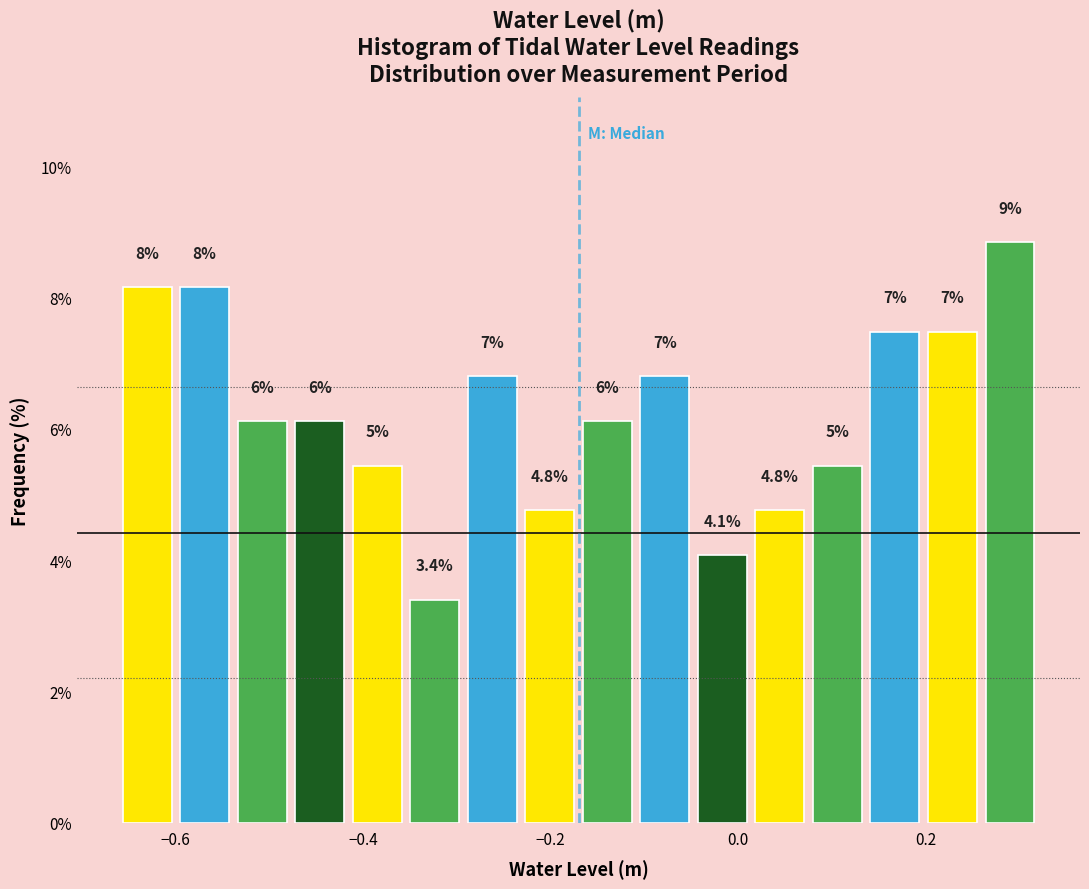

Around what value on the x-axis is the tallest bar? Give the approximate position of its centre, as read against the axis.

0.28